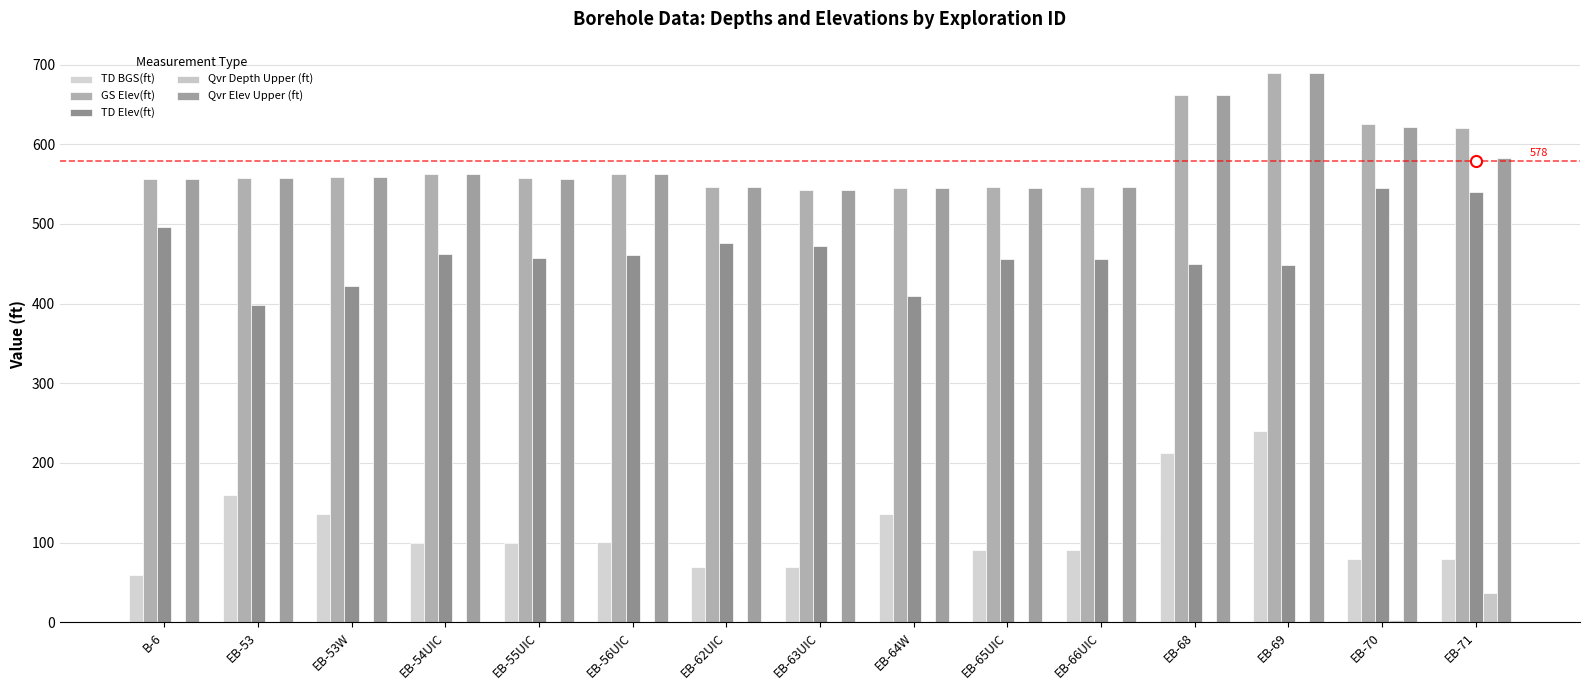

What is the maximum value shown in the chart?

689.0